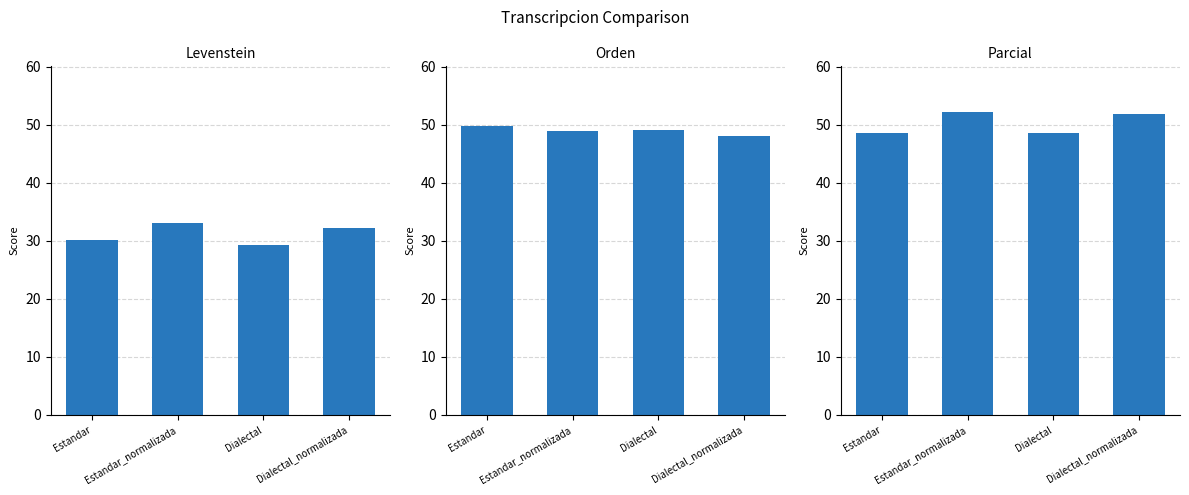

List the labels in order of Orden value, smallest first.

Dialectal_normalizada, Estandar_normalizada, Dialectal, Estandar